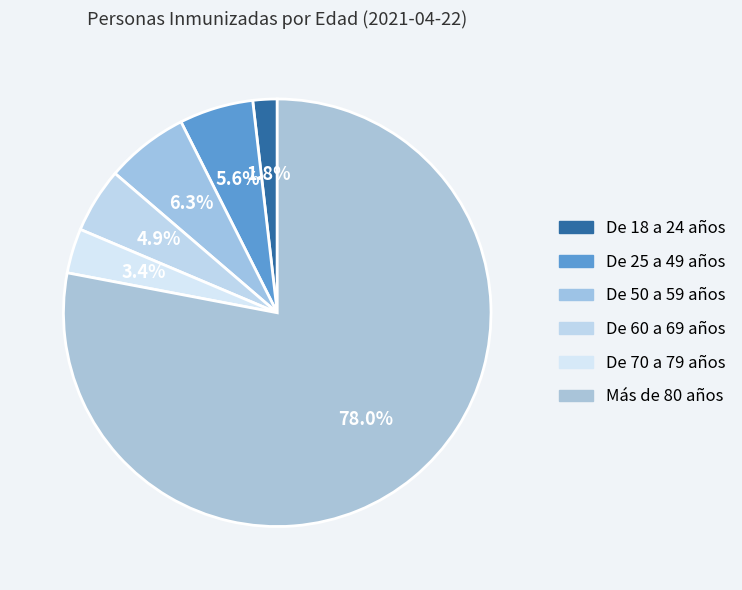

To the nearest percent, what is the difference between the largest and smallest slice percentages?

76%